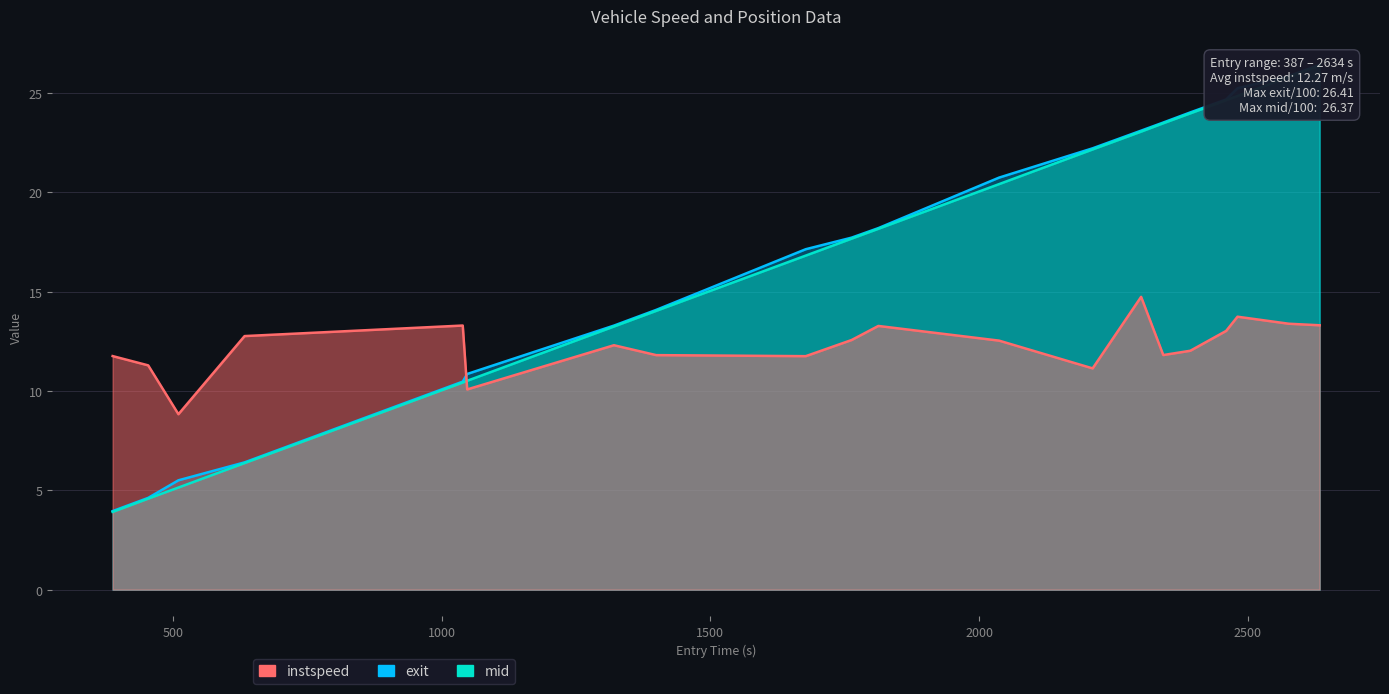

True or false: exit has more than 0 interior local peaks.

False